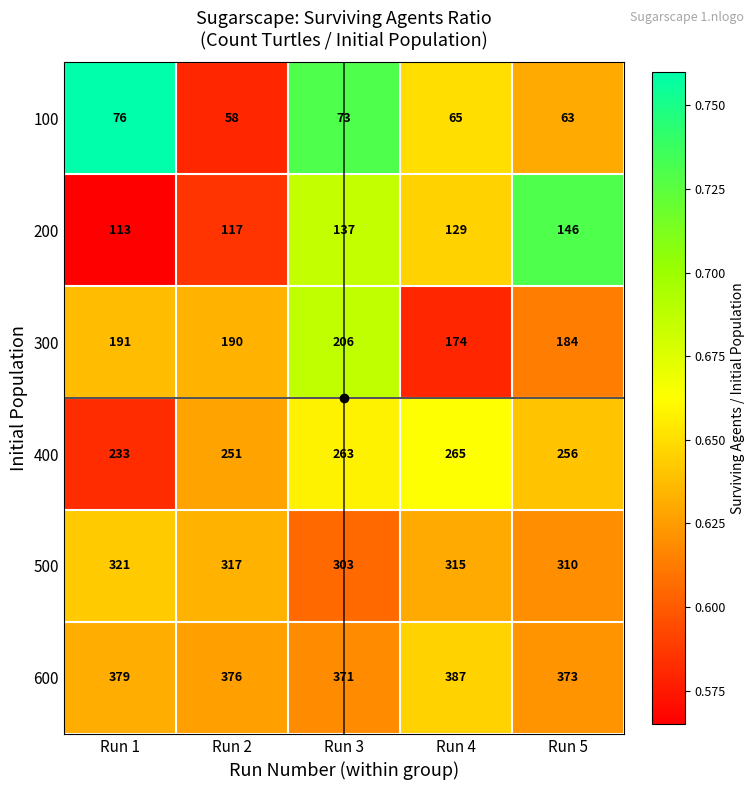

Rank the series at Run 3 from lowest to highest value.

100, 200, 300, 400, 500, 600